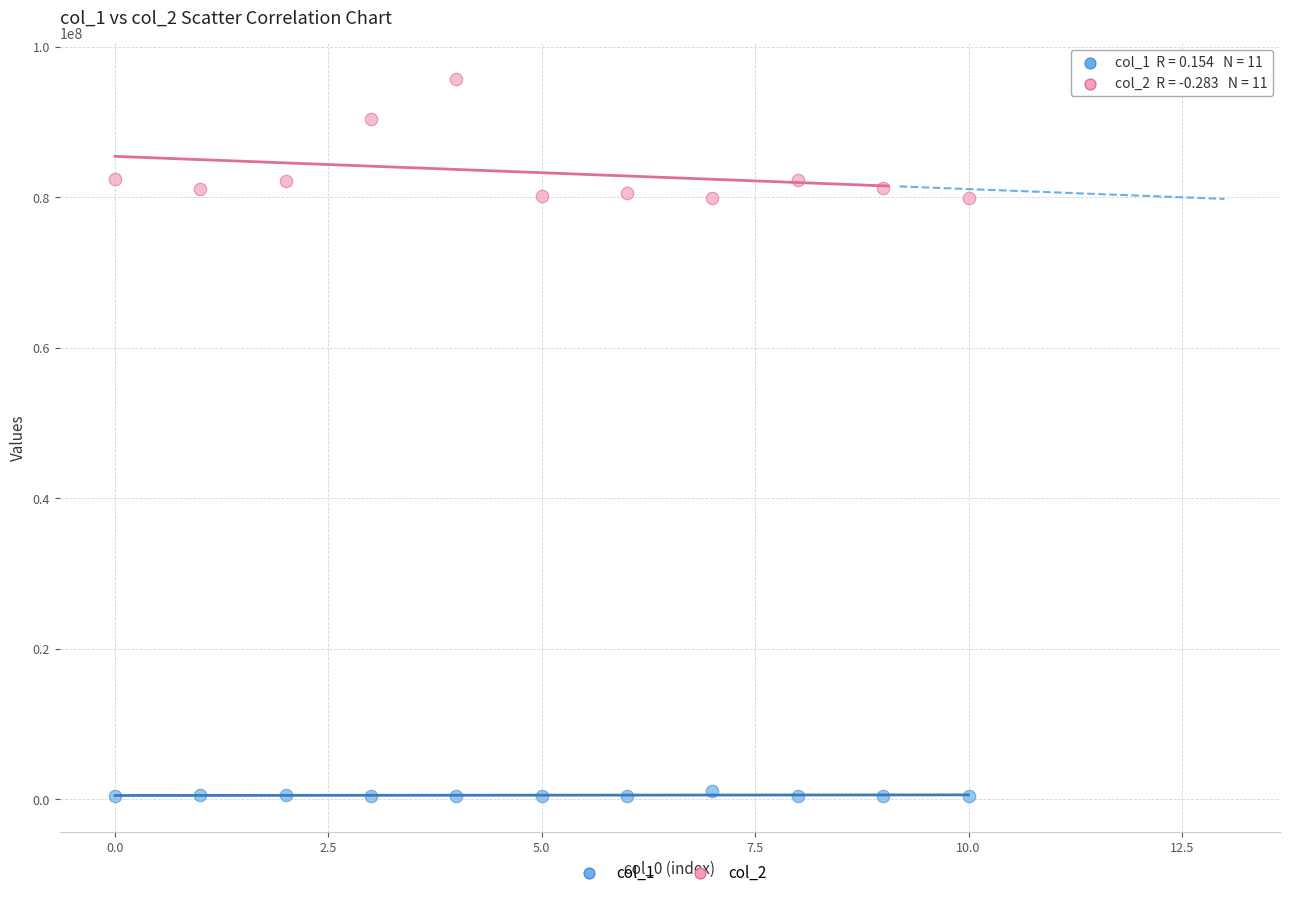

Across all data points, what is the range of Y values (max minus min)?

95285708